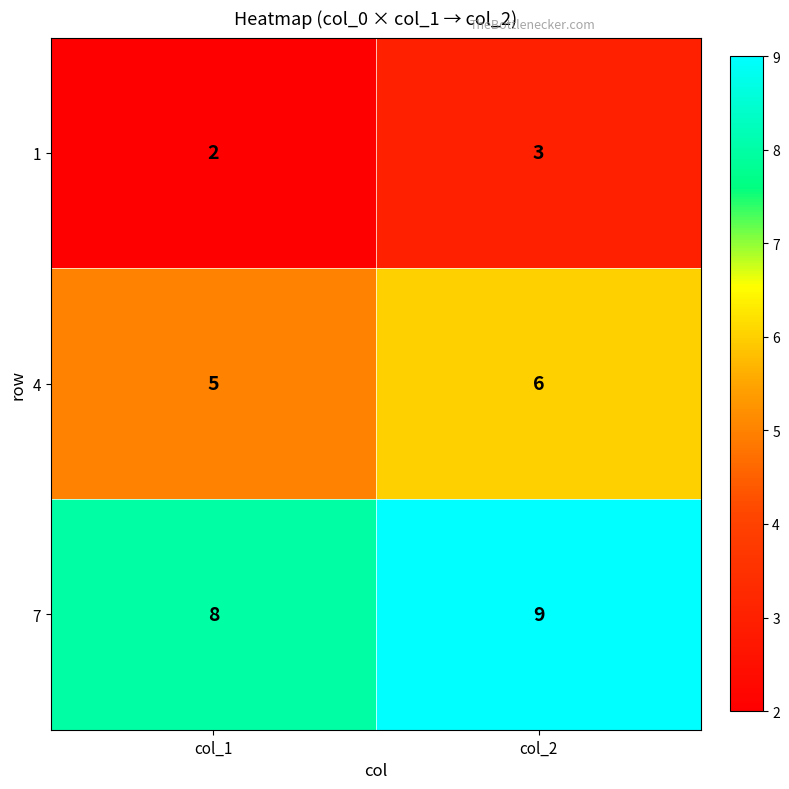

Rank the series by their maximum value, from lowest to highest.

1, 4, 7